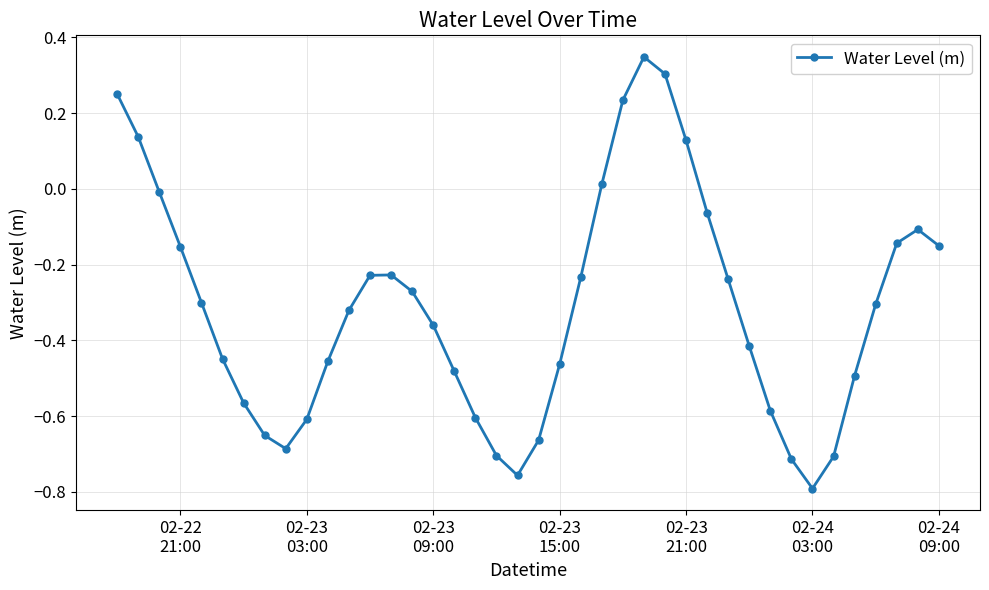

What is the sum of all values?

-12.5